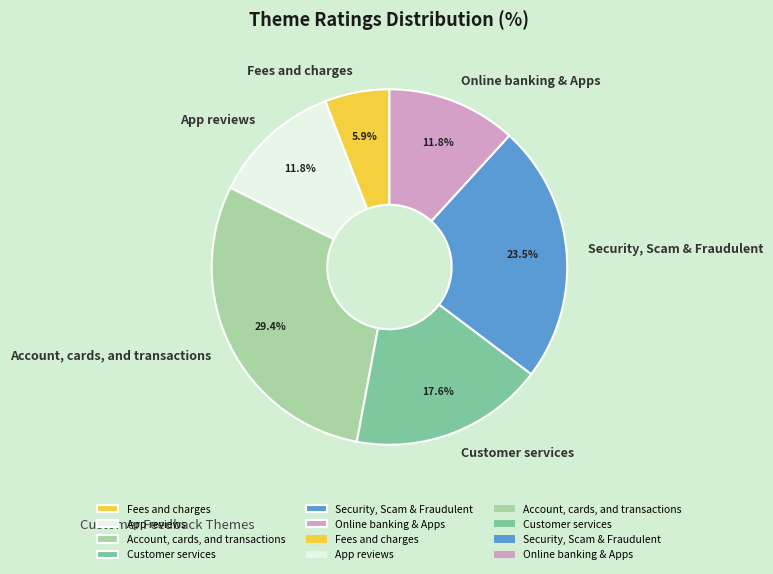

What is the total percentage of Fees and charges and Customer services?

23.5%